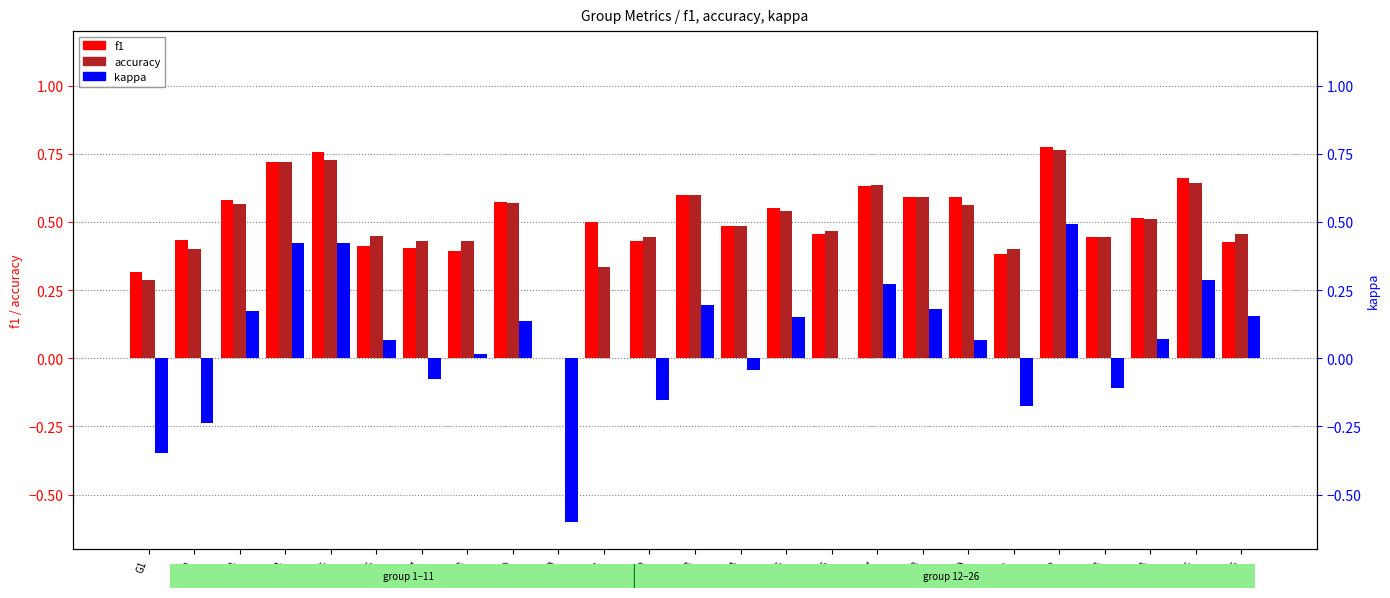

The value of f1 at G9 is 0.6. True or false?

True